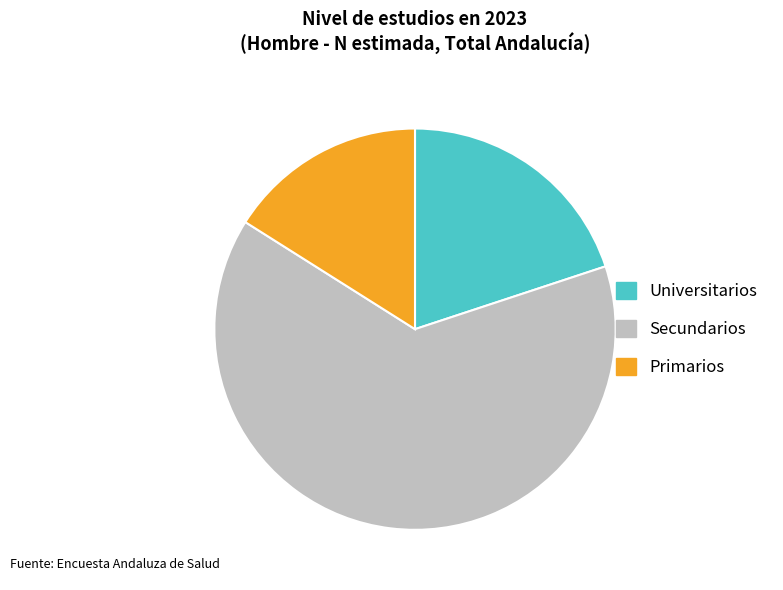

Which category accounts for the majority?

Secundarios